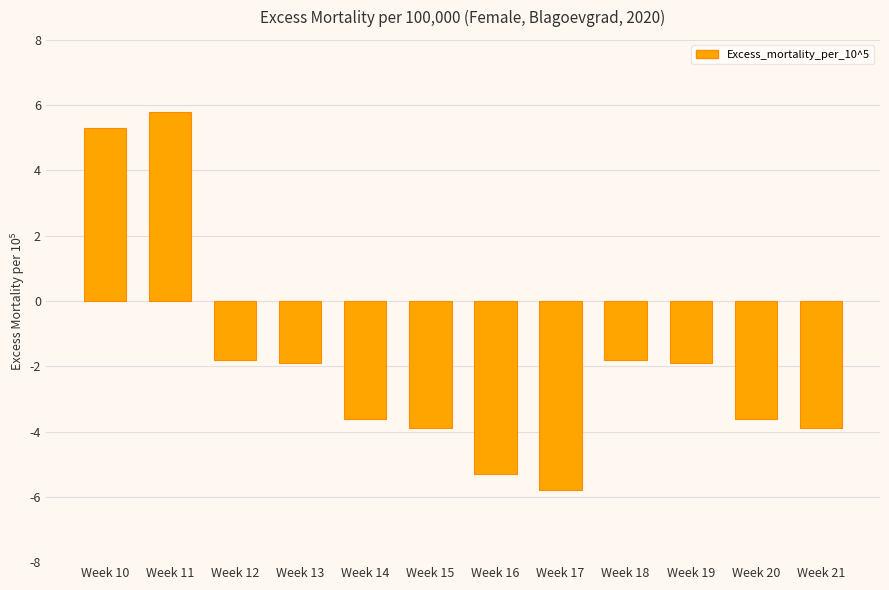

What is the difference between the values at Week 17 and Week 14?

2.2